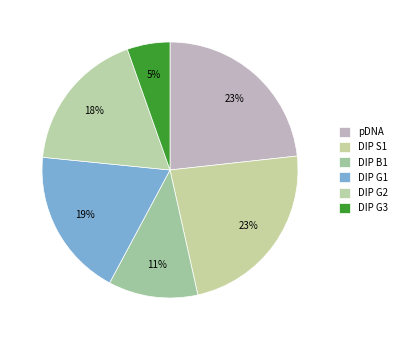

Is it true that pDNA is 23% of the pie?

True